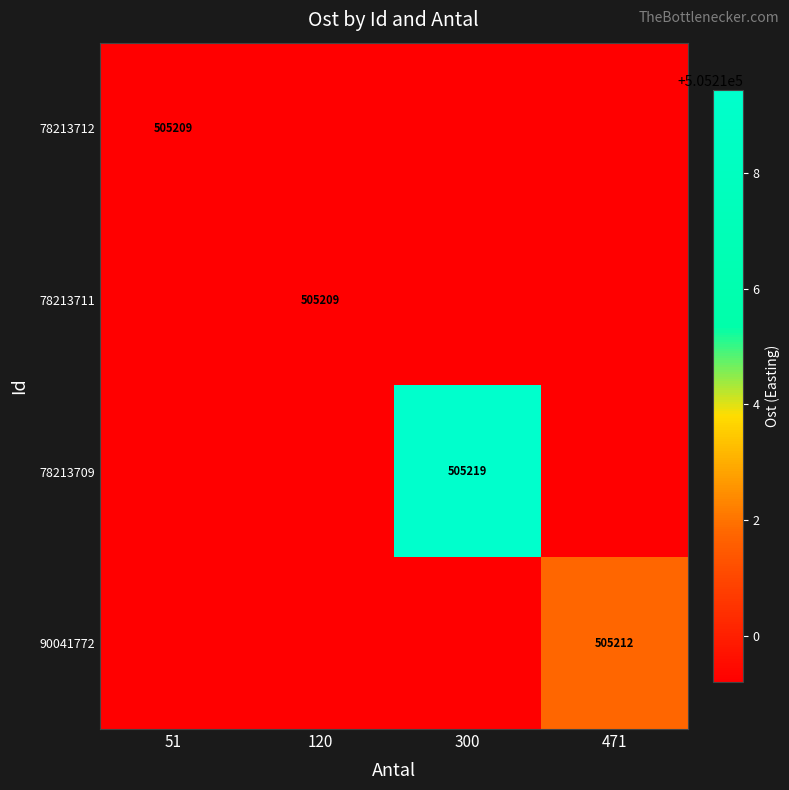

At which category does the chart reach its peak across all series?

300